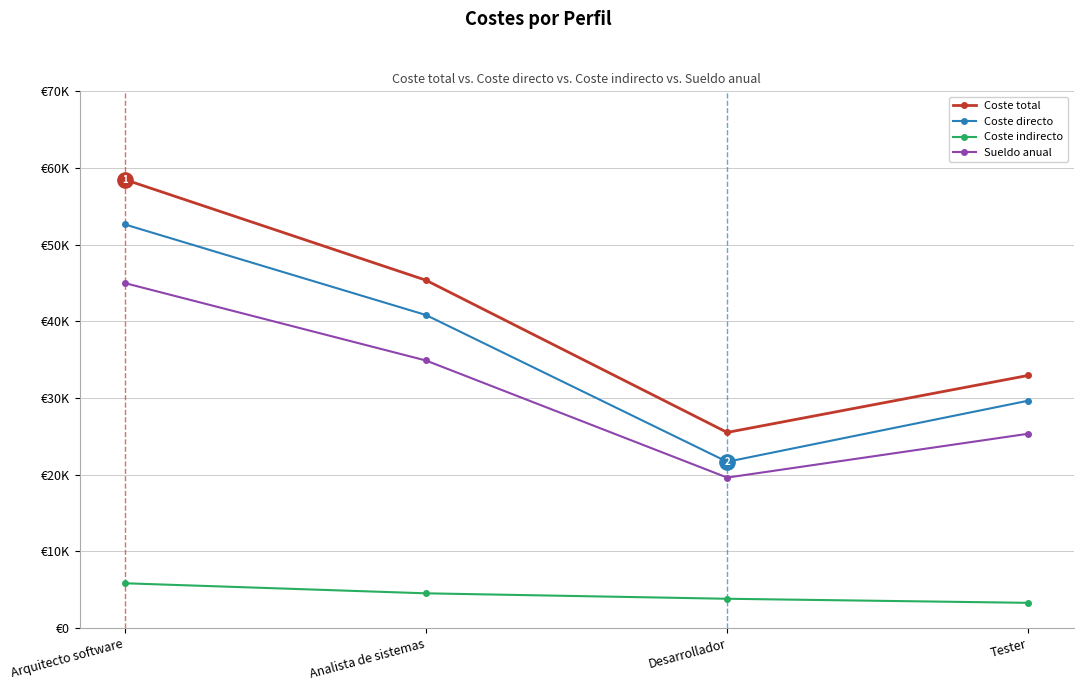

What is the label of the 4th point from the right?

Arquitecto software